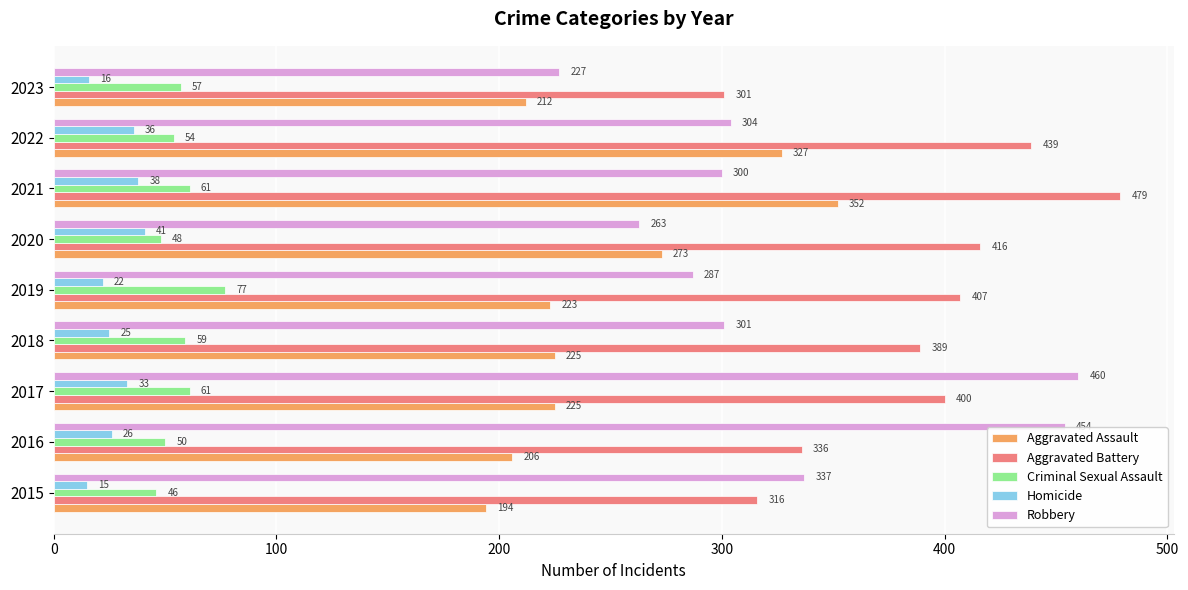

What is the sum of all Criminal Sexual Assault values?

513